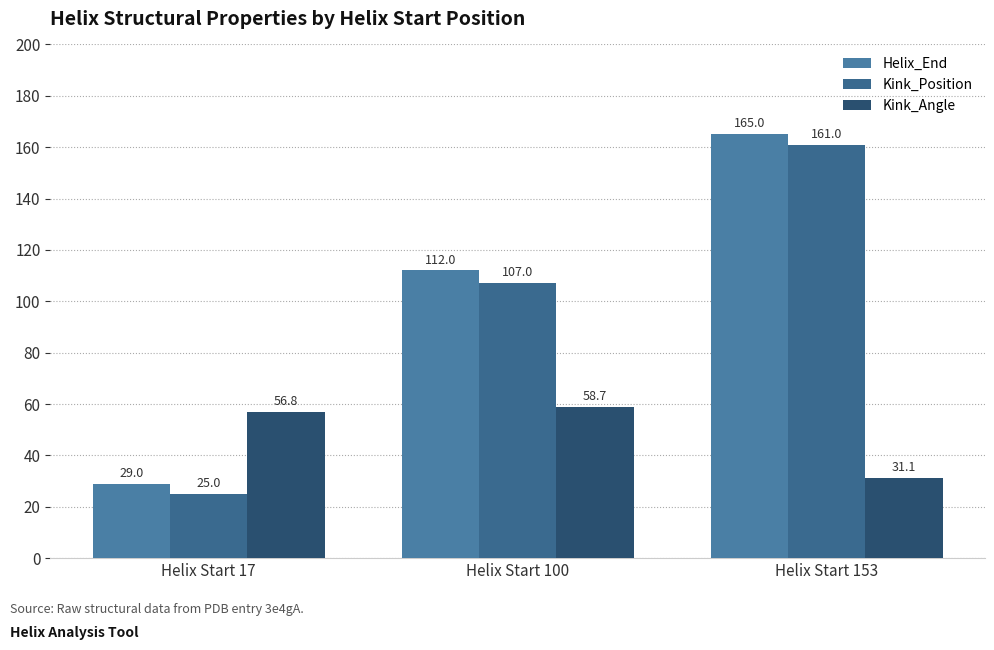

At which label does Kink_Angle reach its minimum?

Helix Start 153